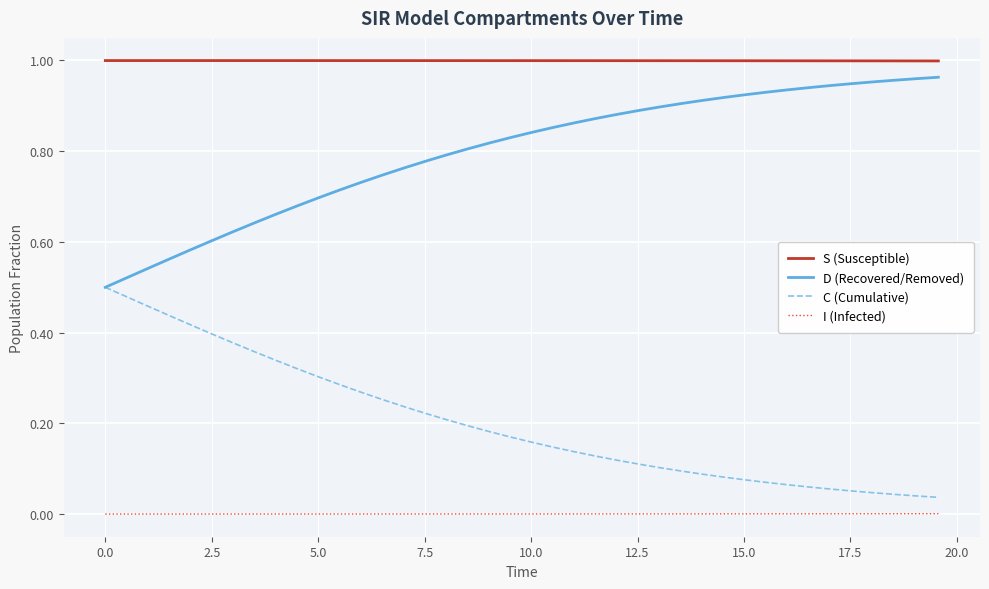

Count the number of categories in the chart.

40